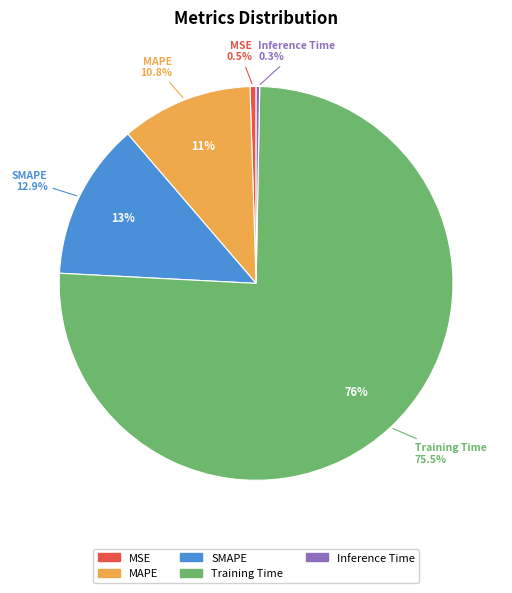

What is the total percentage of SMAPE and Inference Time?

13.2%